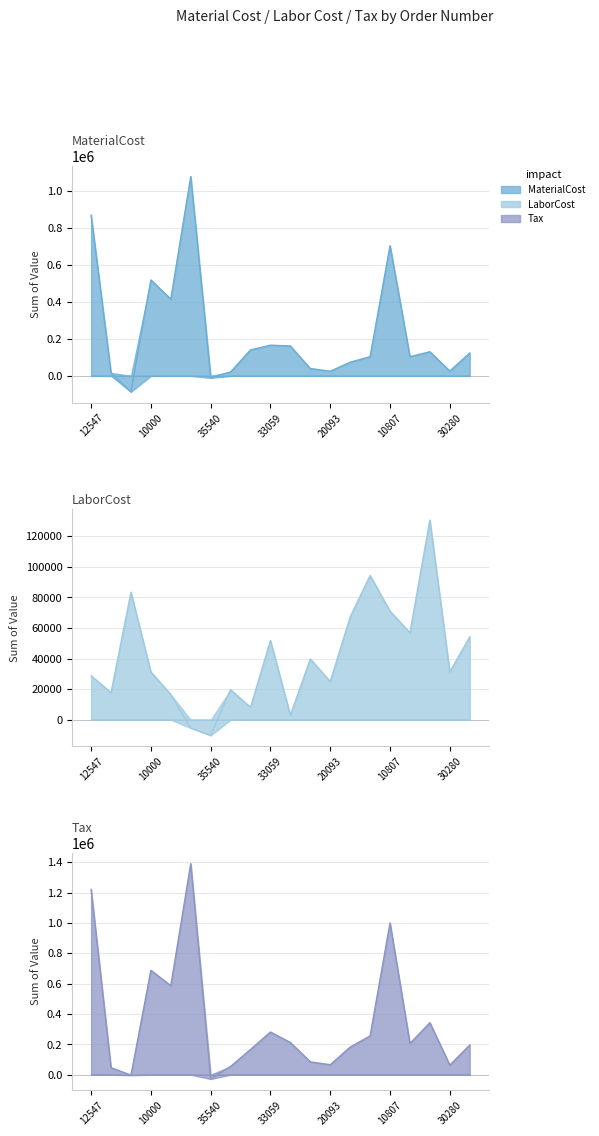

What is the label of the 3rd point from the right?

20736